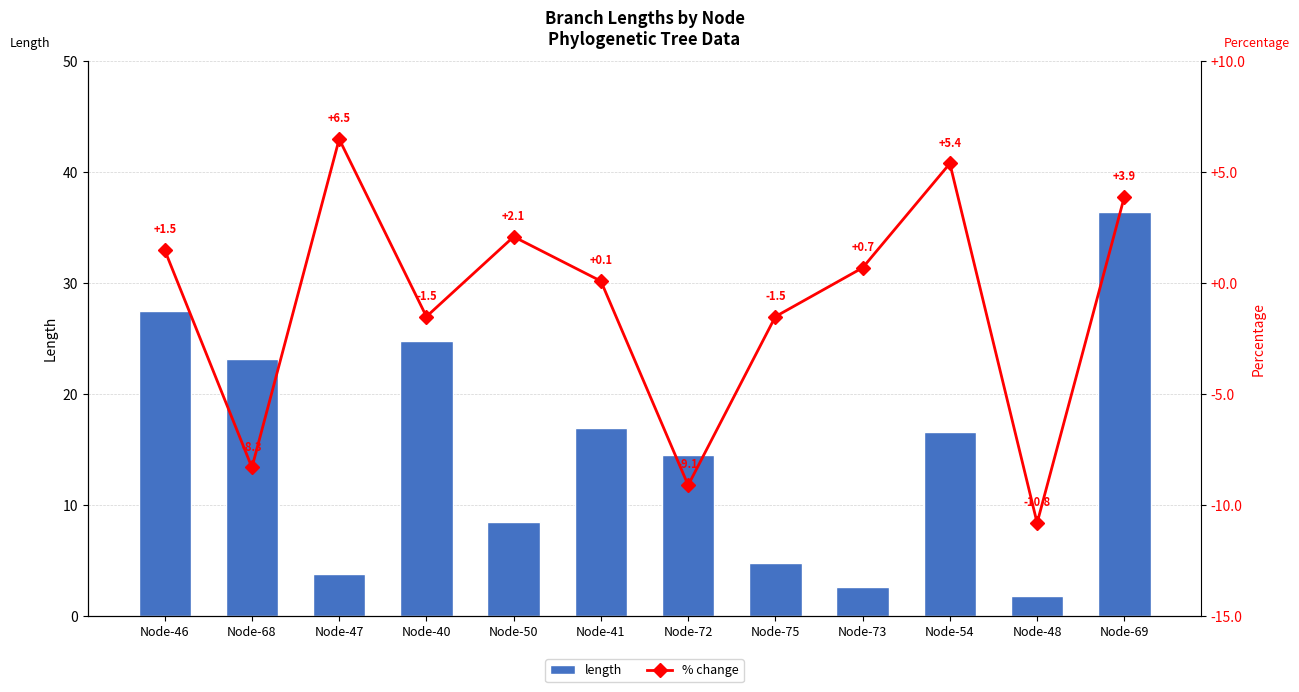

True or false: % change has a value of 6.5 at Node-47.

True